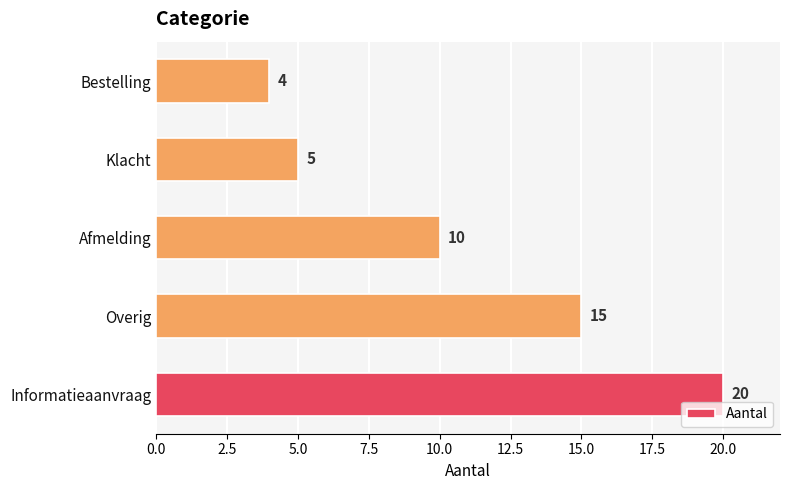

What is the ratio of the value at Overig to the value at Klacht?

3.0